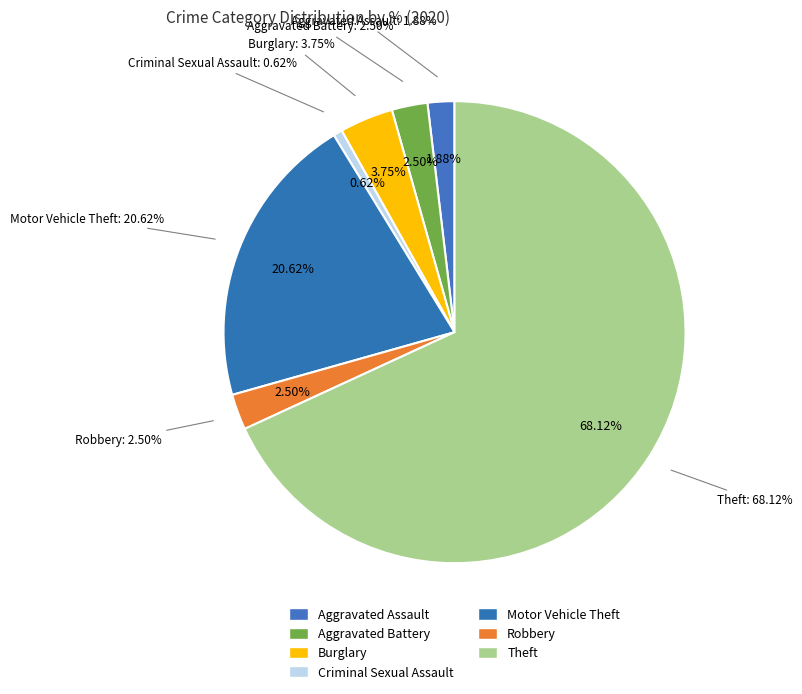

To the nearest percent, what is the combined percentage of Theft and Aggravated Battery?

71%